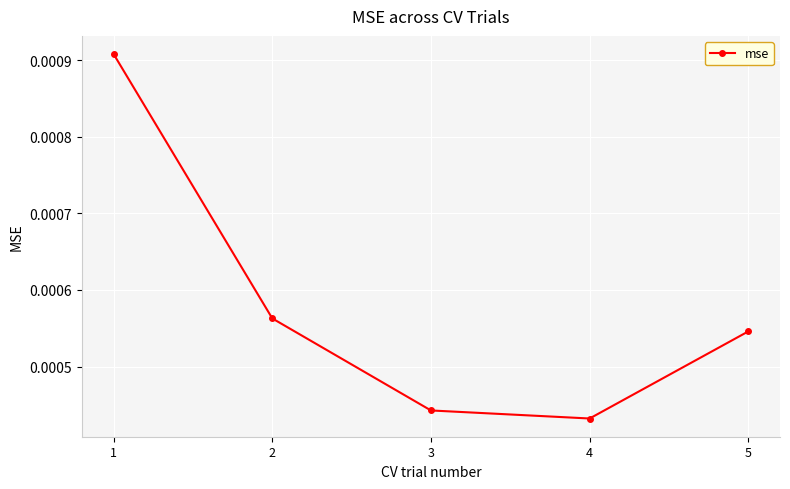

How many interior local valleys (lower than both neighbors) does the data have?

1